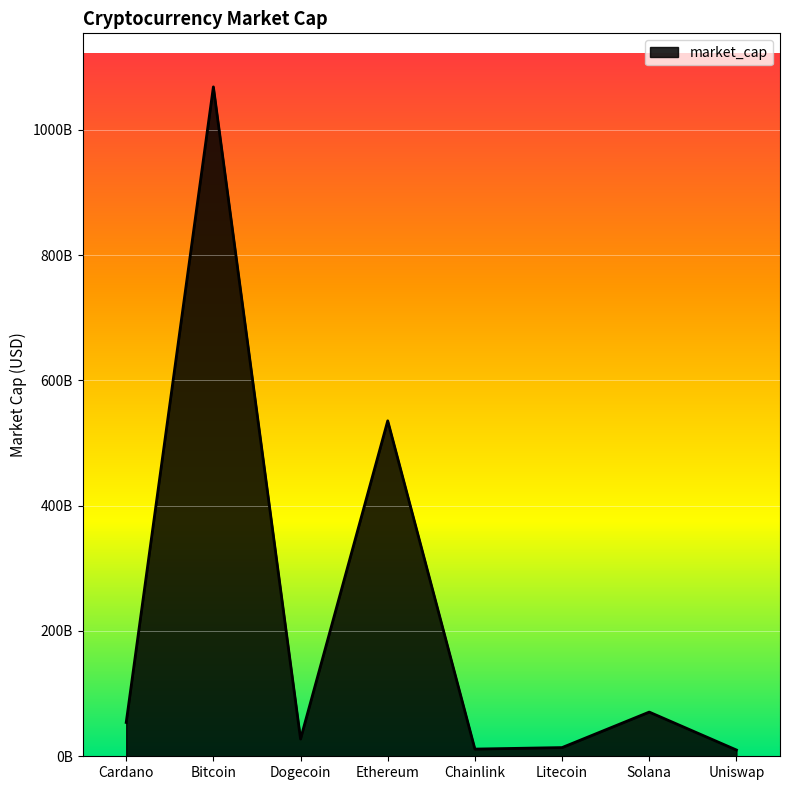

Does the chart have visible grid lines?

Yes